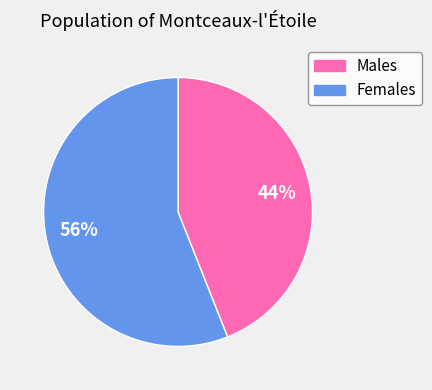

To the nearest percent, what is the difference between the largest and smallest slice percentages?

12%